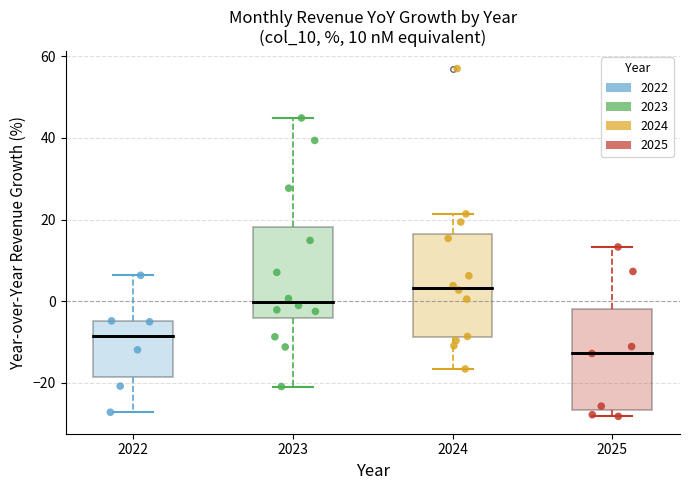

Which box has the lowest median line?

2025